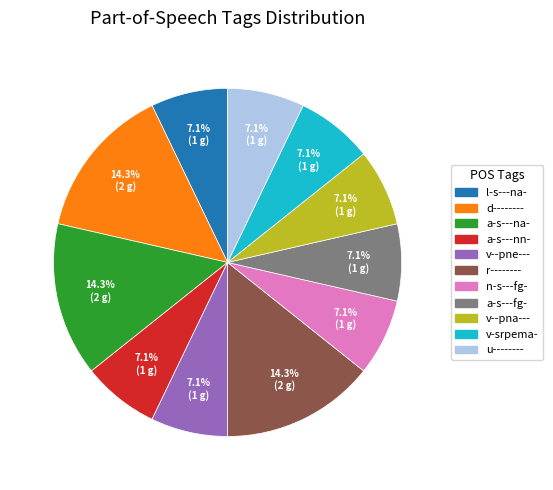

Does any single category account for the majority?

No